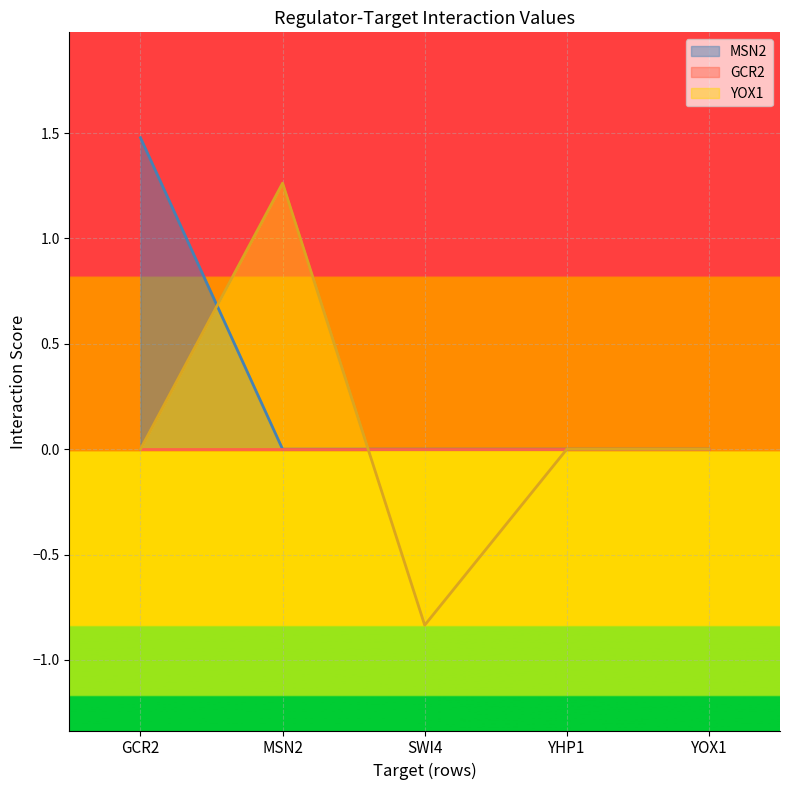

What is the minimum value shown in the chart?

-0.8